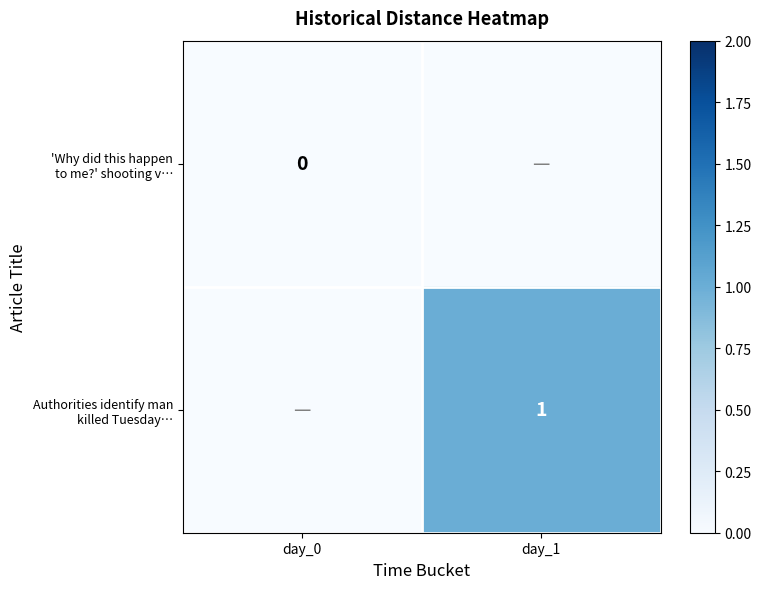

At which category does the chart reach its minimum across all series?

day_0